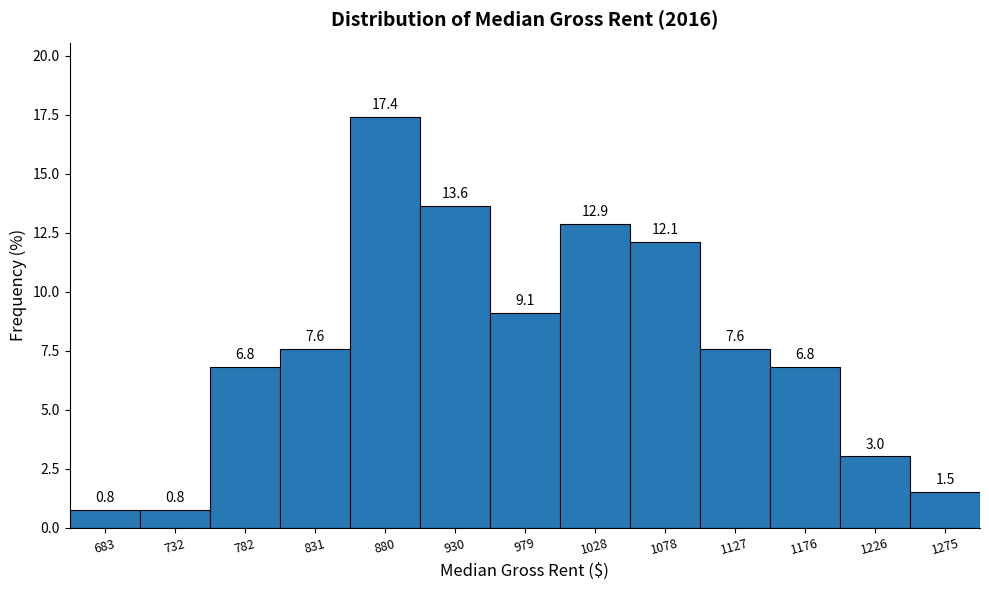

Reading left to right, transcribe this chart: for each bar, give the range it covers on the x-axis and its height. The bar edges are not printed on the chart, so give them approximately, as read against the axis.

660 to 710: 0.8
710 to 760: 0.8
760 to 805: 6.8
805 to 855: 7.6
855 to 905: 17.4
905 to 955: 13.6
955 to 1005: 9.1
1005 to 1055: 12.9
1055 to 1105: 12.1
1105 to 1150: 7.6
1150 to 1200: 6.8
1200 to 1250: 3.0
1250 to 1300: 1.5